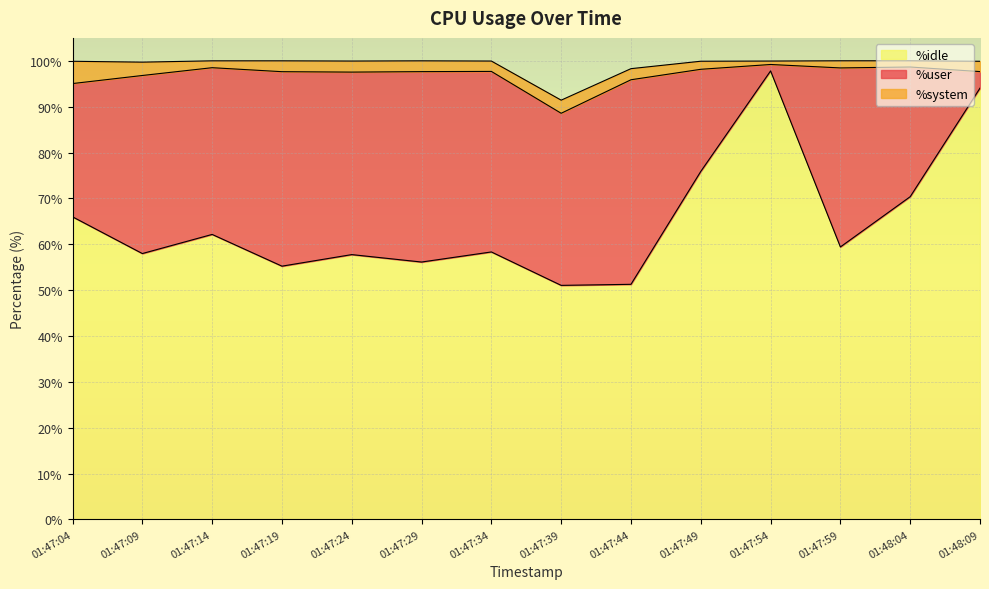

True or false: %user has a value of 28.3 at 01:48:04.

True